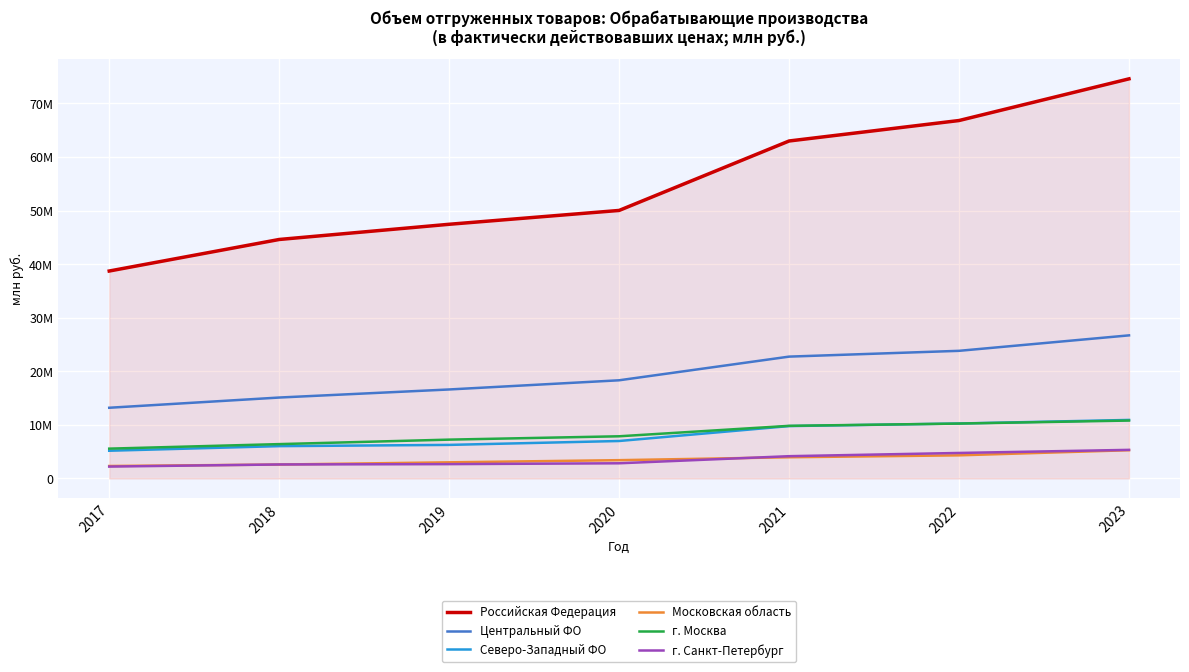

Does the chart display data point markers on the line(s)?

No